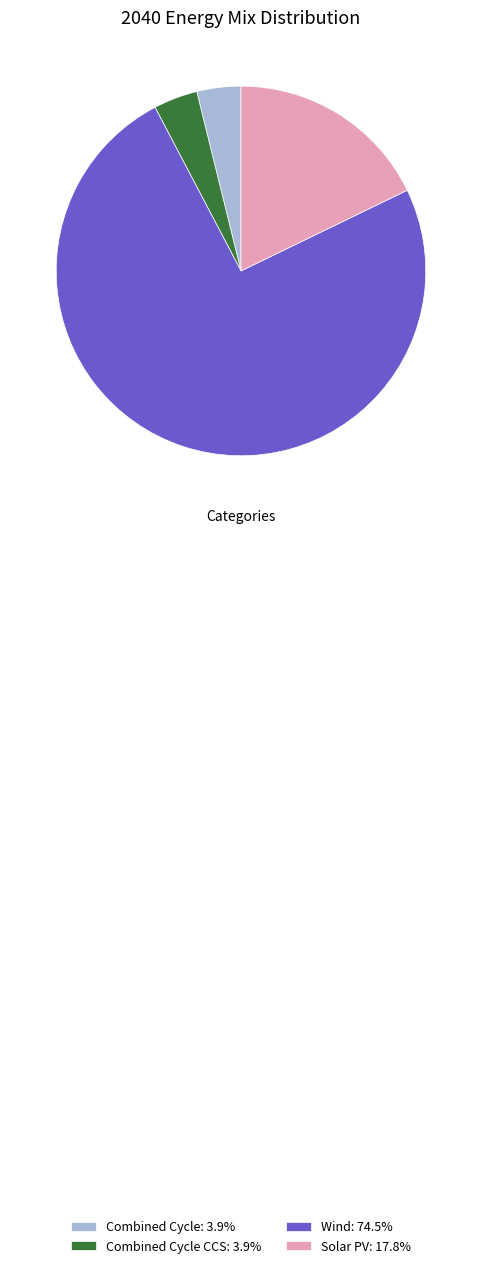

Is there a majority slice in this chart?

Yes